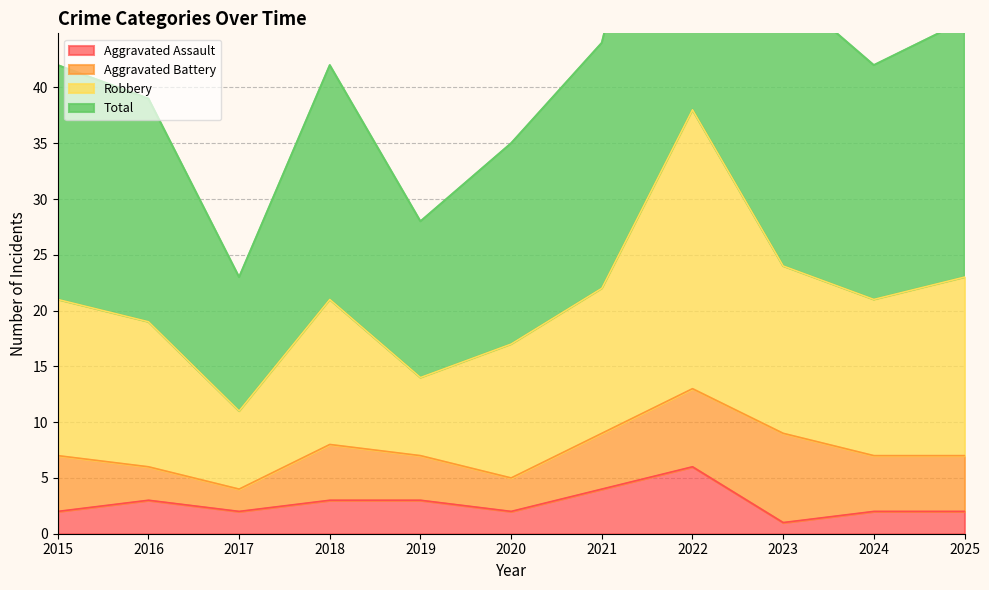

True or false: Aggravated Assault and Robbery intersect in this chart.

False